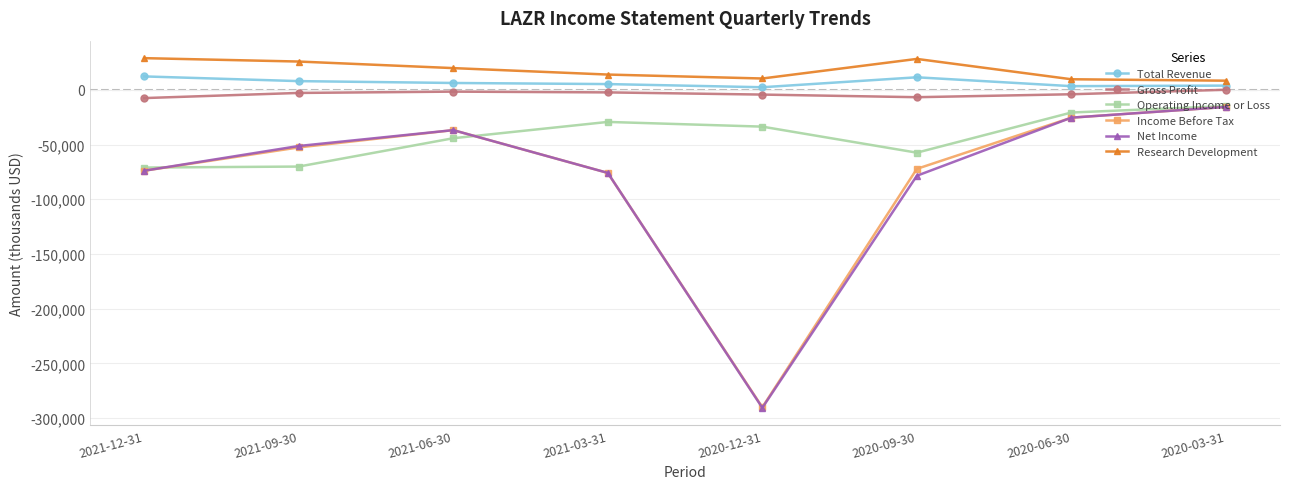

How many values in the Net Income series exceed -51300?

3